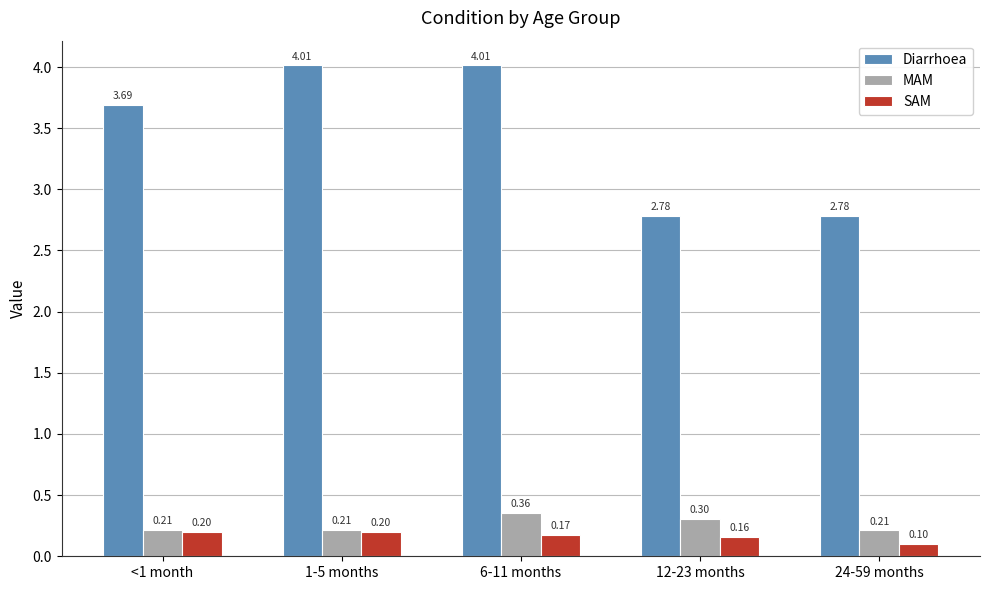

At 24-59 months, list the series in order from smallest to largest.

SAM, MAM, Diarrhoea